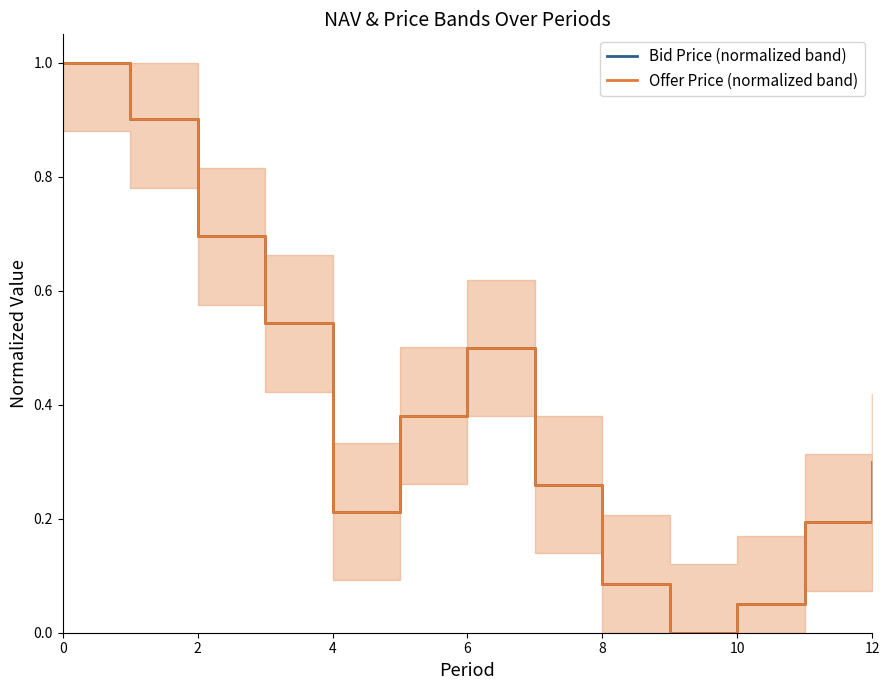

Is it true that Bid Price (normalized band) equals 0.1 at 4?

False